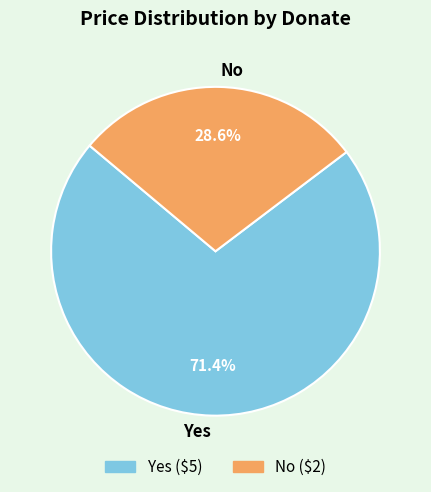

What portion of the pie excludes Yes?

28.6%